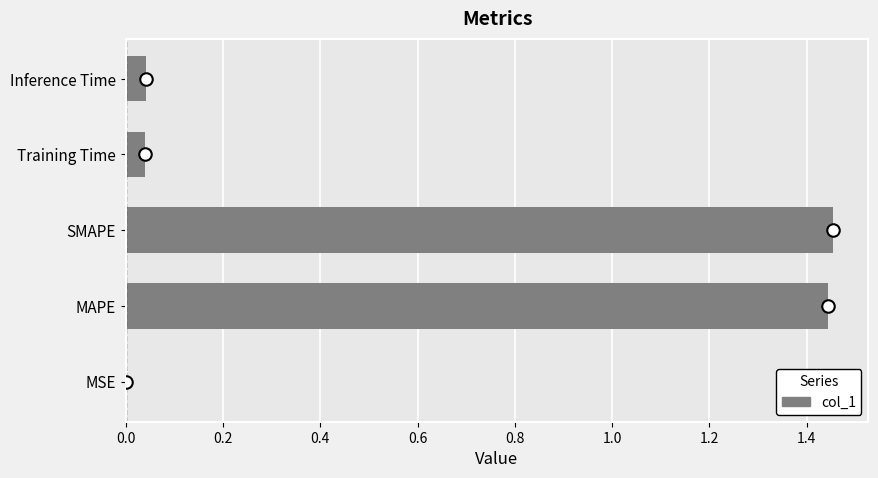

The value at MSE is 0.0. True or false?

True